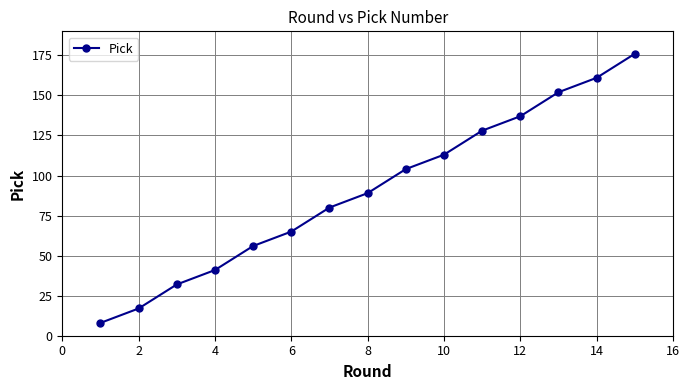

Reading right to left, extract all data points from this chart.

176	161	152	137	128	113	104	89	80	65	56	41	32	17	8